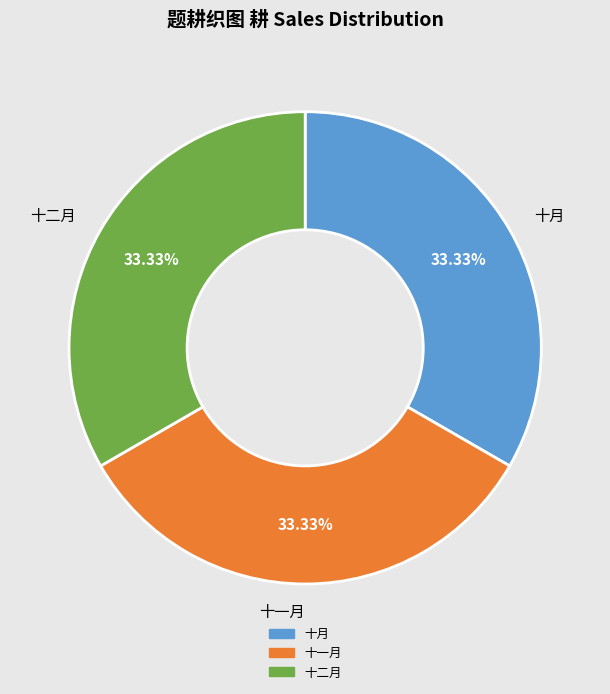

Is there a majority slice in this chart?

No